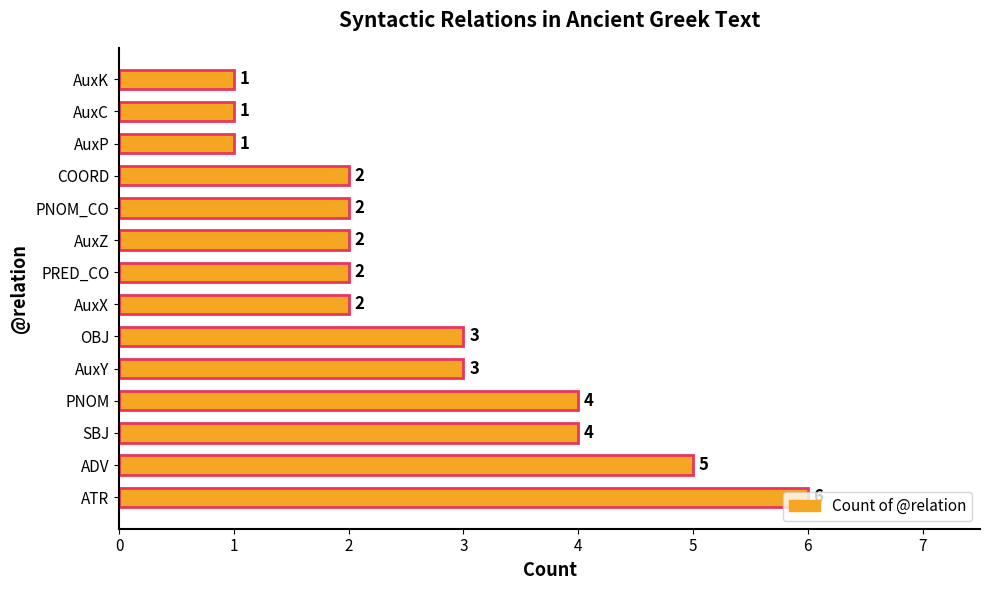

Is it true that the value at AuxK is 1?

True